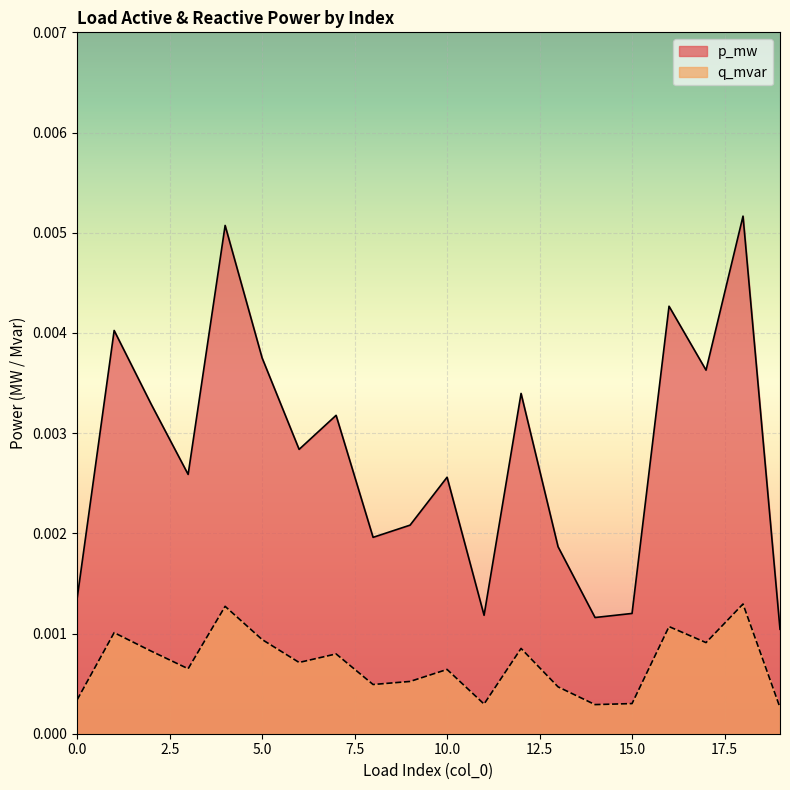

True or false: p_mw has more than 0 points higher than both neighbors.

True